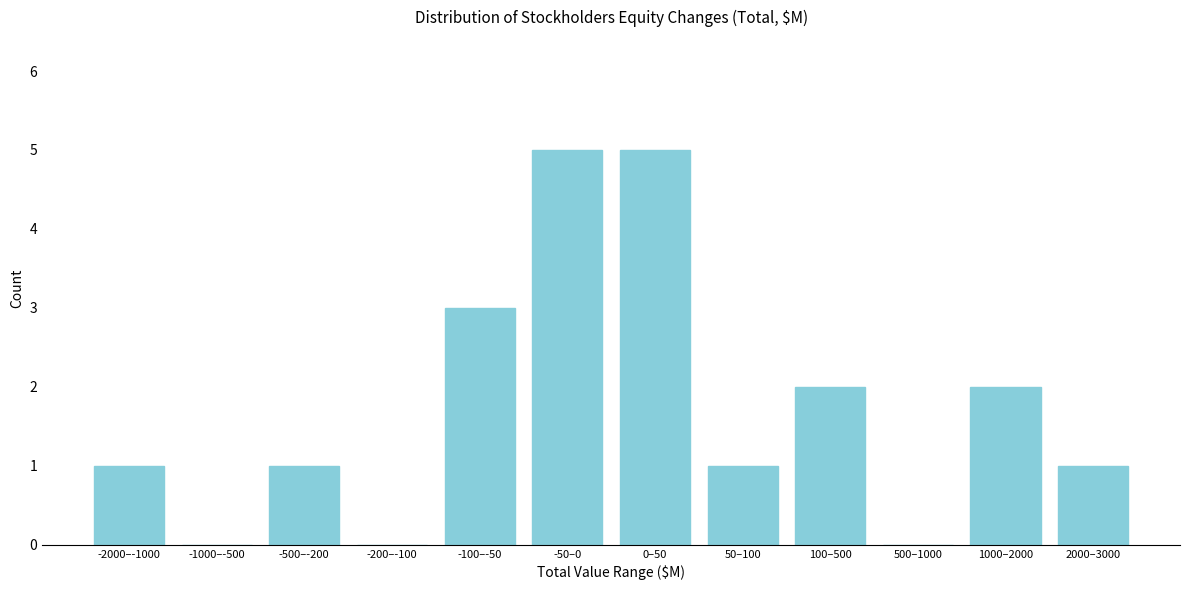

Reading left to right, extract all data points from this chart.

-2000–-1000=1	-1000–-500=0	-500–-200=1	-200–-100=0	-100–-50=3	-50–0=5	0–50=5	50–100=1	100–500=2	500–1000=0	1000–2000=2	2000–3000=1